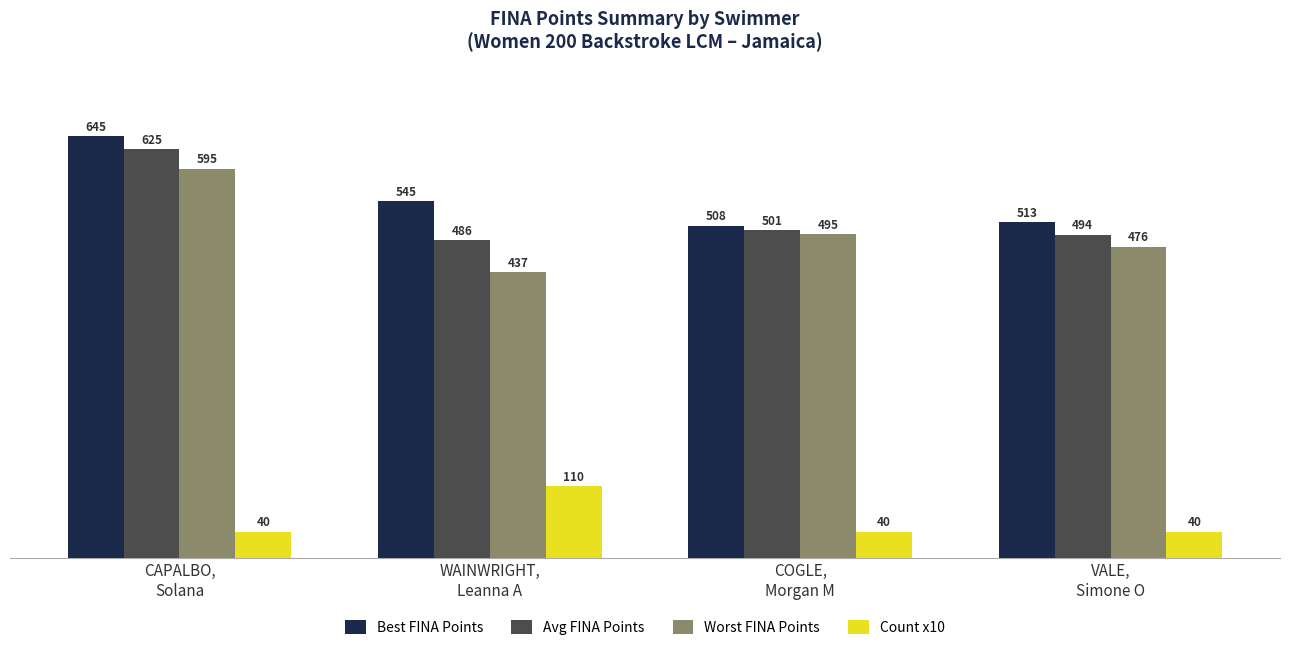

How many categories are shown in the chart?

4